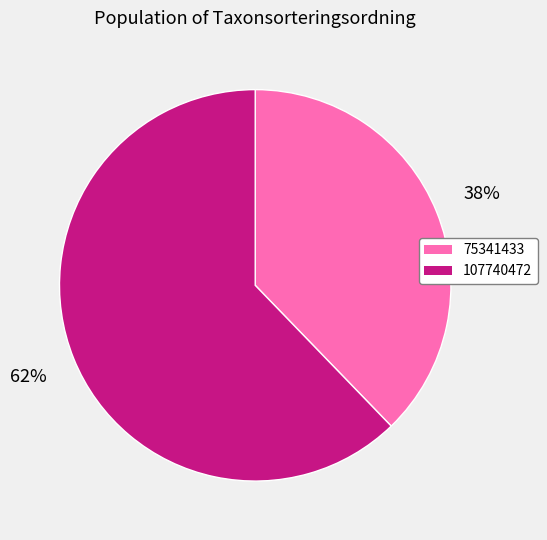

Does 75341433 represent more than half of the total?

No